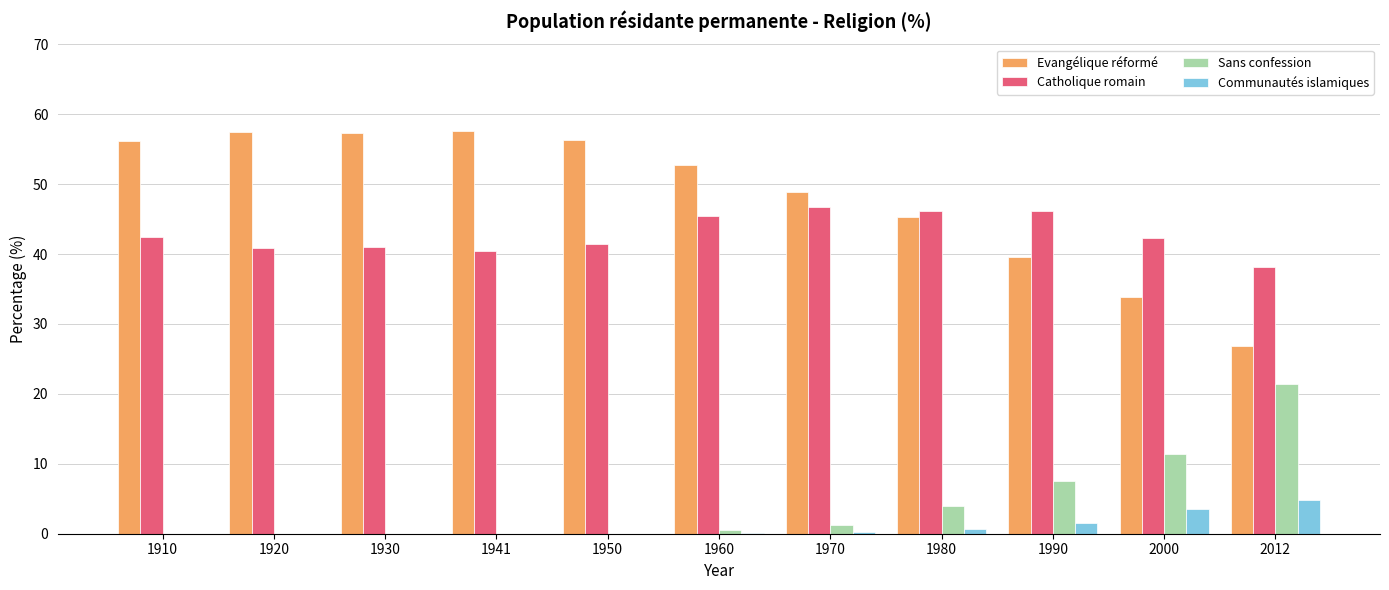

What is the average value of the Sans confession series?

4.2